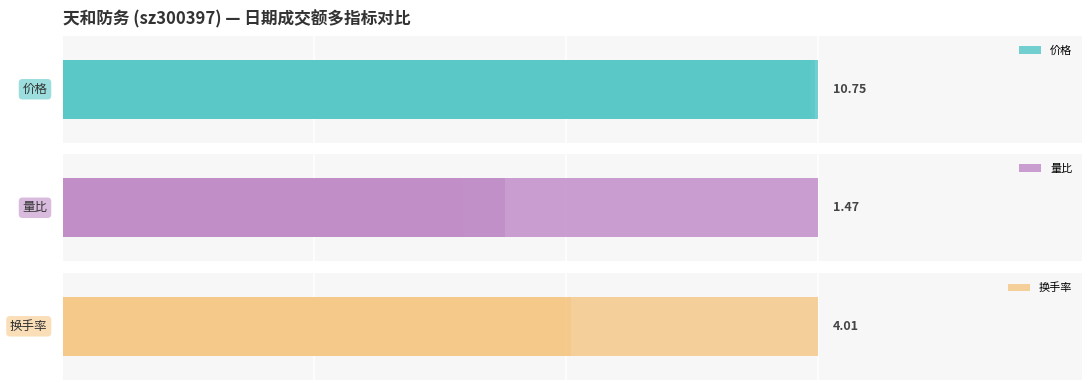

How many bars are there in total?

15